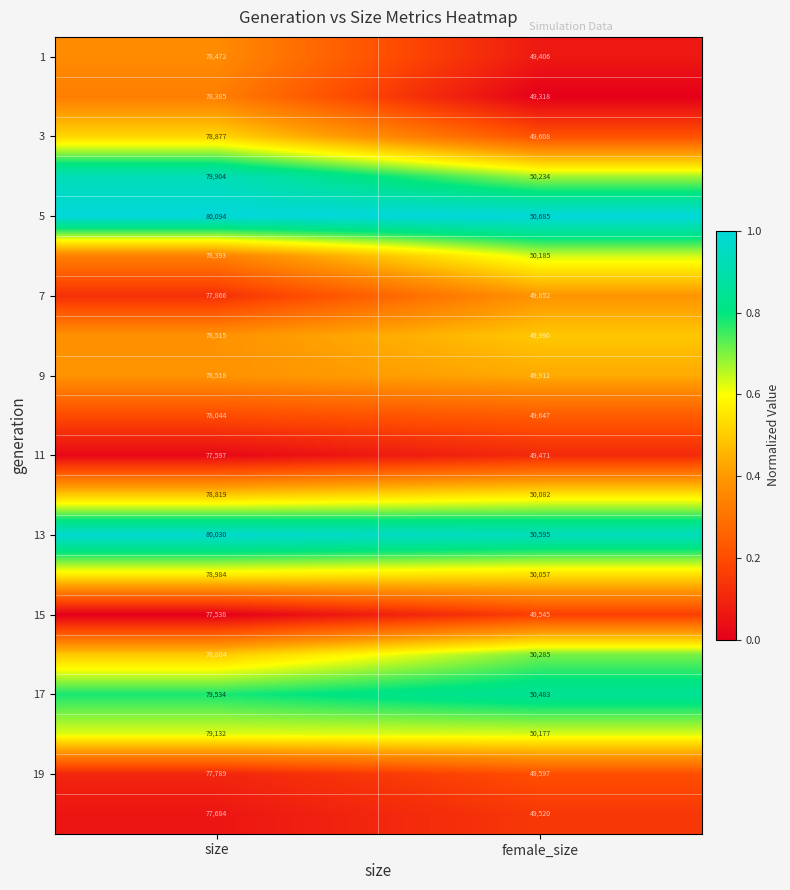

What is the difference between the highest and lowest values at size?

2556